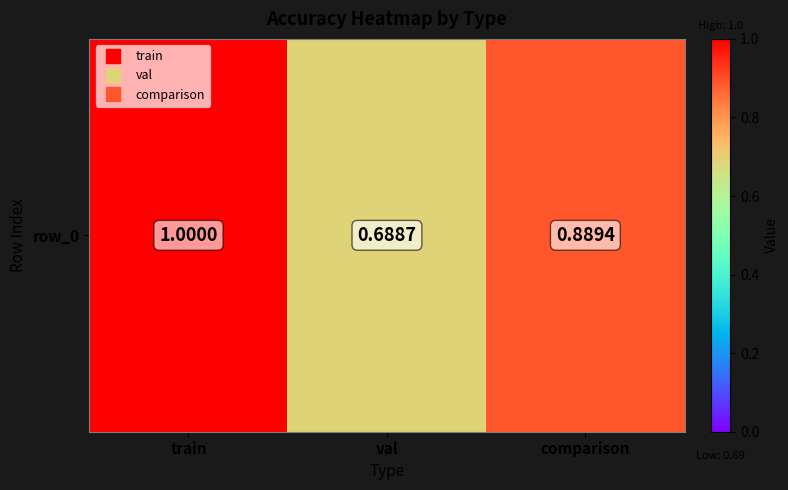

What is the difference between the values at comparison and val?

0.2